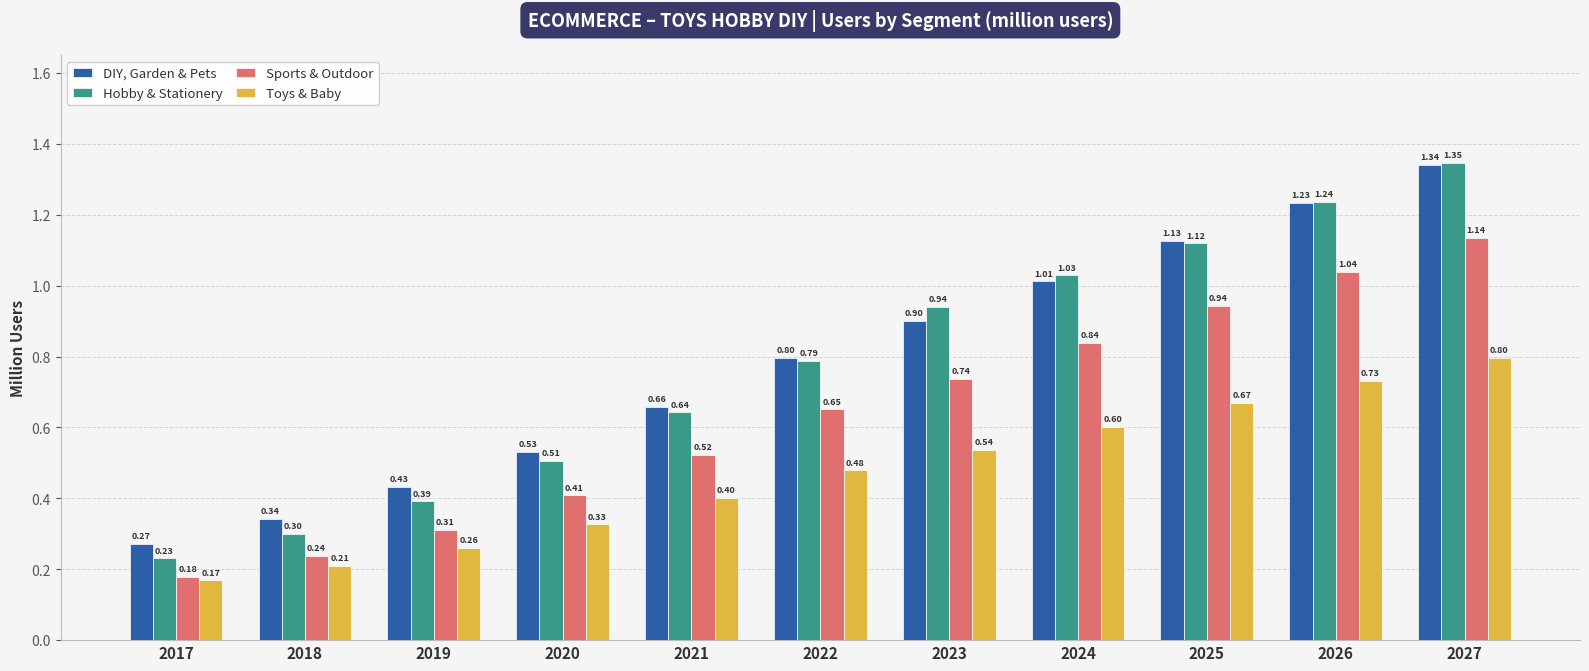

What are all the series names shown in the legend?

DIY, Garden & Pets, Hobby & Stationery, Sports & Outdoor, Toys & Baby